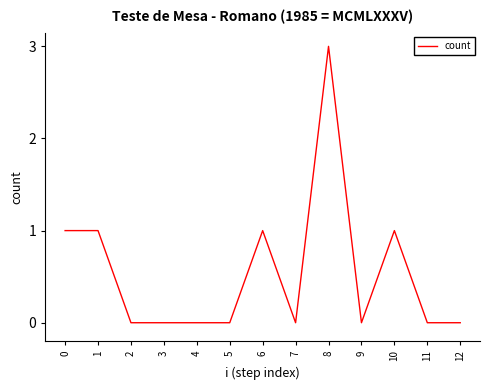

The chart shows a value of 1 at 0. True or false?

True